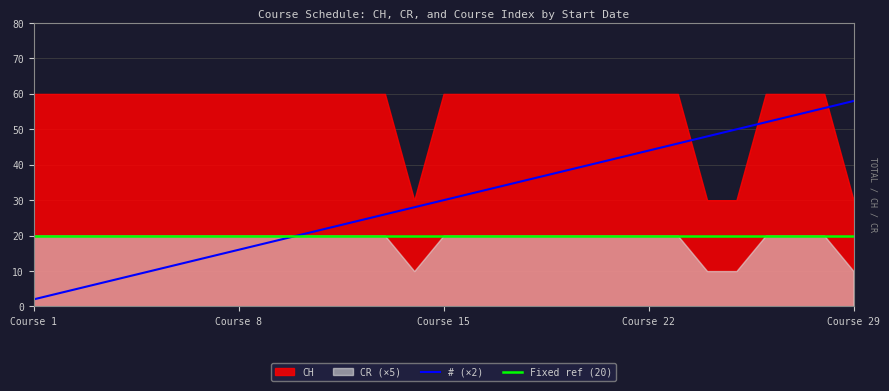

At which label does # (×2) reach its peak?

Course 29